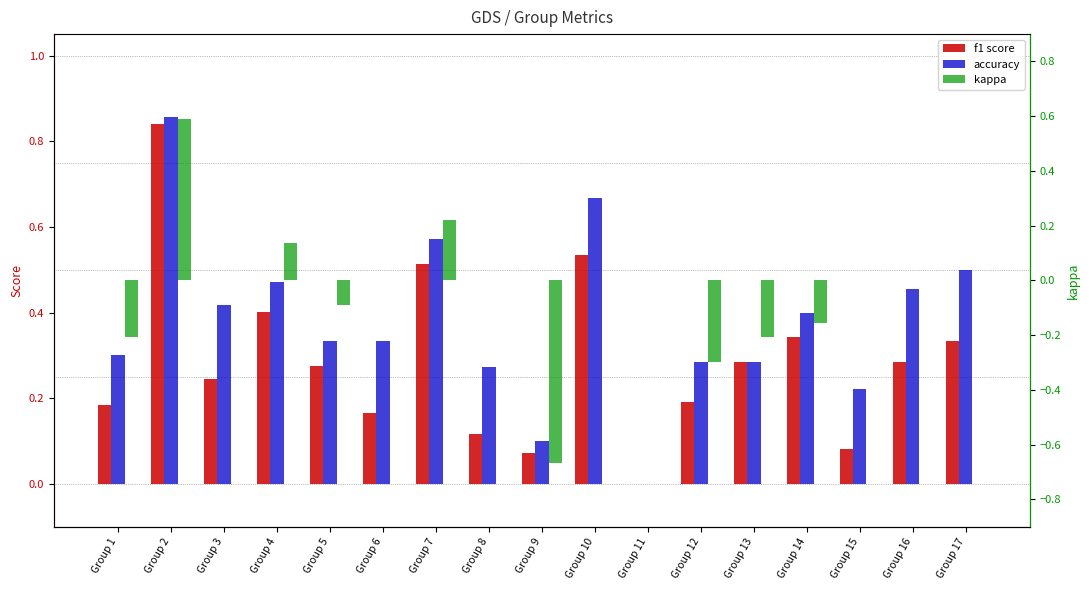

Which category has the lowest value in the kappa series?

Group 9